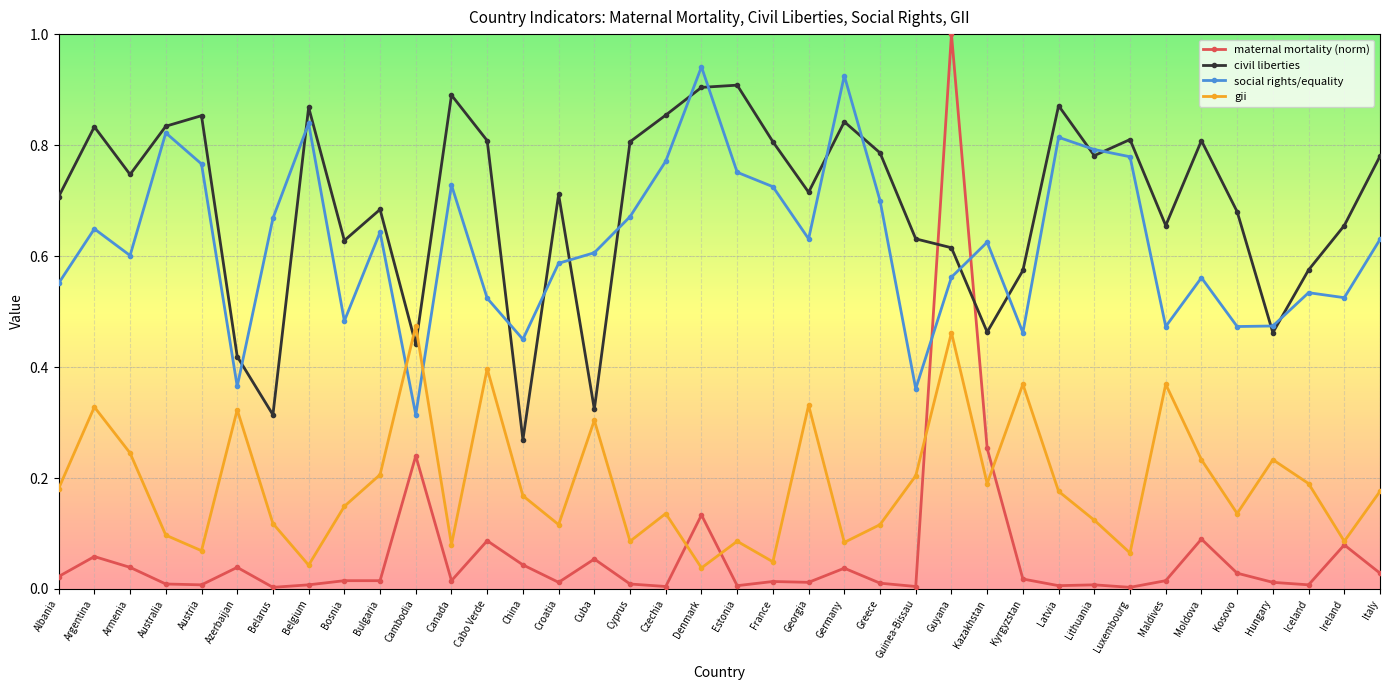

What is the label of the 31st point from the left?

Luxembourg